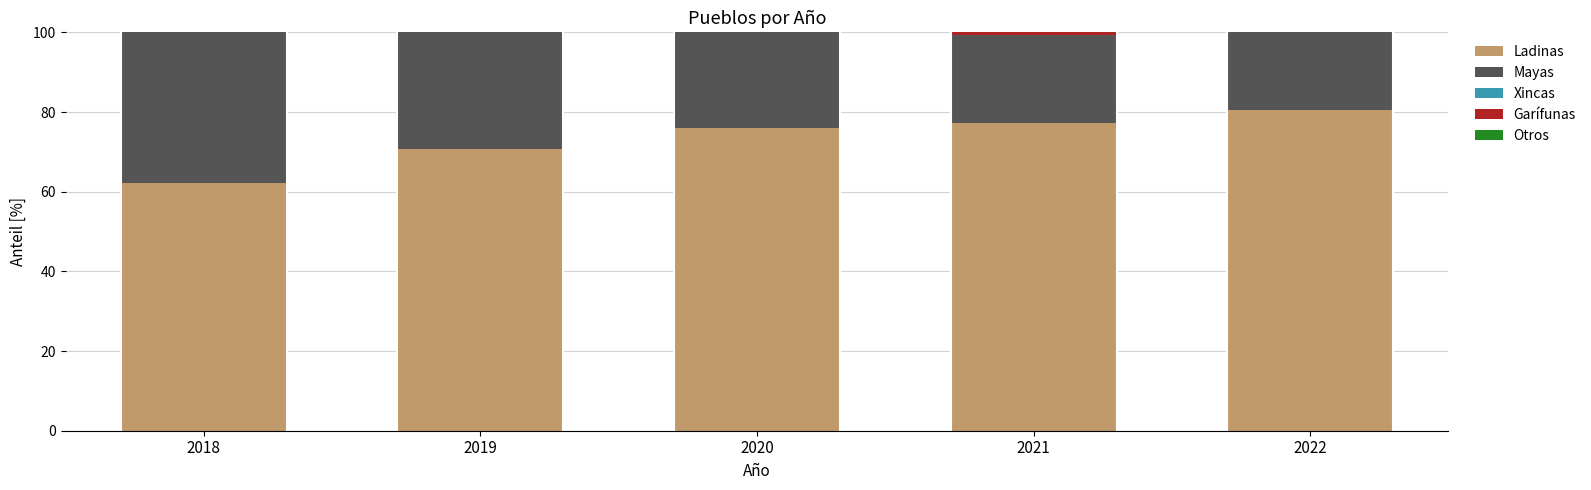

What is the sum of the Ladinas values at 2020 and 2022?

156.6